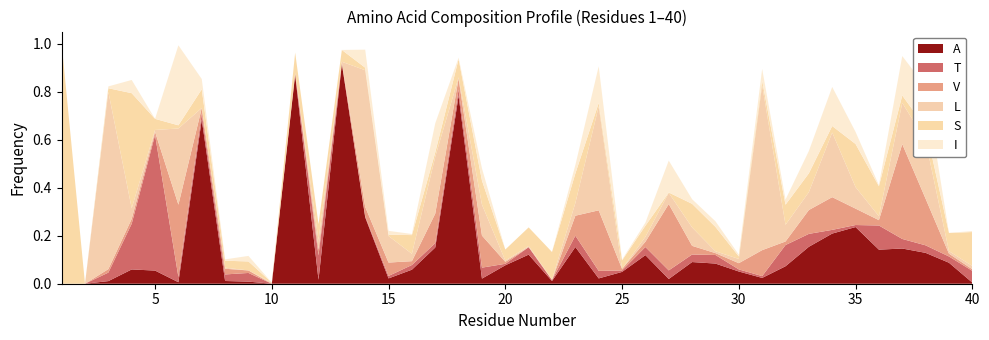

Reading left to right, list all the values displayed in this chart.

A: 0.0	0.0	0.0	0.1	0.1	0.0	0.7	0.0	0.0	0.0	0.9	0.0	0.9	0.3	0.0	0.1	0.2	0.8	0.0	0.1	0.1	0.0	0.2	0.0	0.0	0.1	0.0	0.1	0.1	0.1	0.0	0.1	0.2	0.2	0.2	0.1	0.1	0.1	0.1	0.0
T: 0.0	0.0	0.0	0.2	0.6	0.0	0.0	0.0	0.0	0.0	0.0	0.1	0.0	0.0	0.0	0.0	0.0	0.0	0.0	0.0	0.0	0.0	0.0	0.0	0.0	0.0	0.0	0.0	0.0	0.0	0.0	0.1	0.1	0.0	0.0	0.1	0.0	0.0	0.0	0.0
V: 0.0	0.0	0.0	0.0	0.0	0.3	0.0	0.0	0.0	0.0	0.0	0.0	0.0	0.0	0.1	0.0	0.1	0.0	0.1	0.0	0.0	0.0	0.1	0.3	0.0	0.0	0.3	0.0	0.0	0.0	0.1	0.0	0.1	0.1	0.1	0.0	0.4	0.2	0.0	0.0
L: 0.0	0.0	0.7	0.0	0.0	0.3	0.0	0.0	0.0	0.0	0.0	0.0	0.0	0.6	0.1	0.0	0.2	0.0	0.1	0.0	0.0	0.0	0.1	0.4	0.0	0.0	0.0	0.1	0.0	0.0	0.7	0.1	0.1	0.3	0.1	0.0	0.2	0.2	0.0	0.0
S: 1.0	0.0	0.0	0.5	0.0	0.0	0.1	0.0	0.0	0.0	0.1	0.1	0.0	0.0	0.0	0.1	0.0	0.1	0.1	0.0	0.1	0.1	0.1	0.0	0.0	0.0	0.0	0.1	0.1	0.0	0.0	0.1	0.1	0.0	0.2	0.1	0.0	0.1	0.1	0.1
I: 0.0	0.0	0.0	0.1	0.0	0.3	0.0	0.0	0.0	0.0	0.0	0.0	0.0	0.1	0.0	0.0	0.1	0.0	0.1	0.0	0.0	0.0	0.0	0.2	0.0	0.0	0.1	0.0	0.0	0.0	0.0	0.0	0.1	0.2	0.1	0.0	0.2	0.2	0.0	0.0